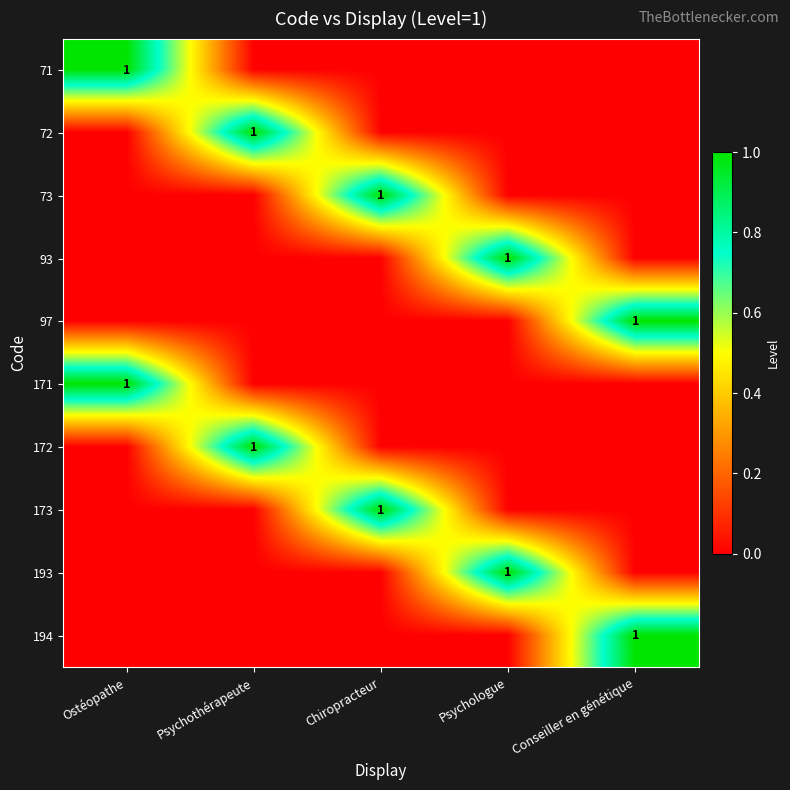

True or false: 73 has a value of 1 at Chiropracteur.

True